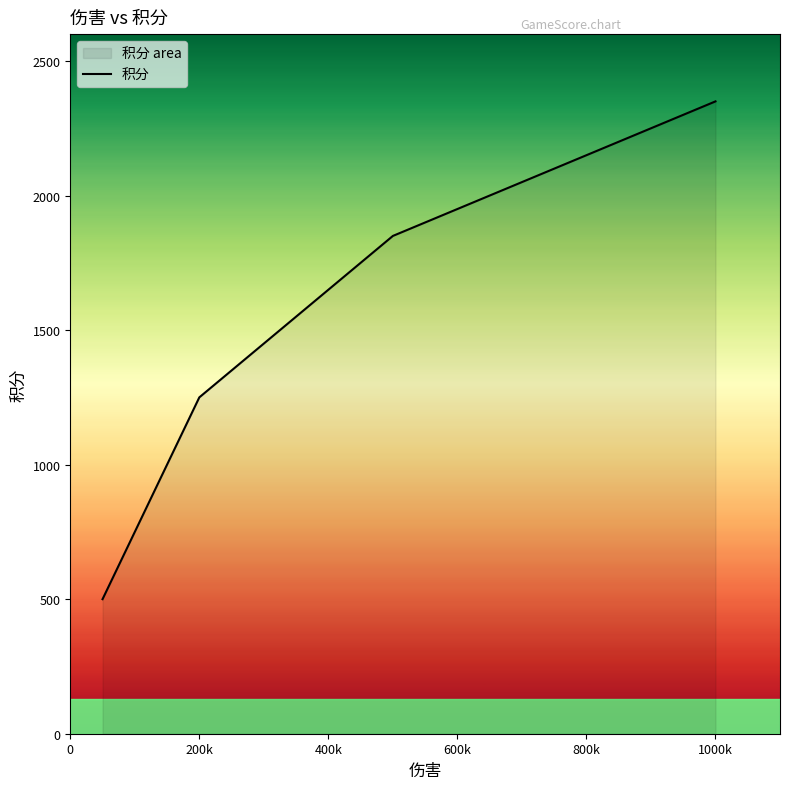

Is it true that the value at 600k is 1950?

True